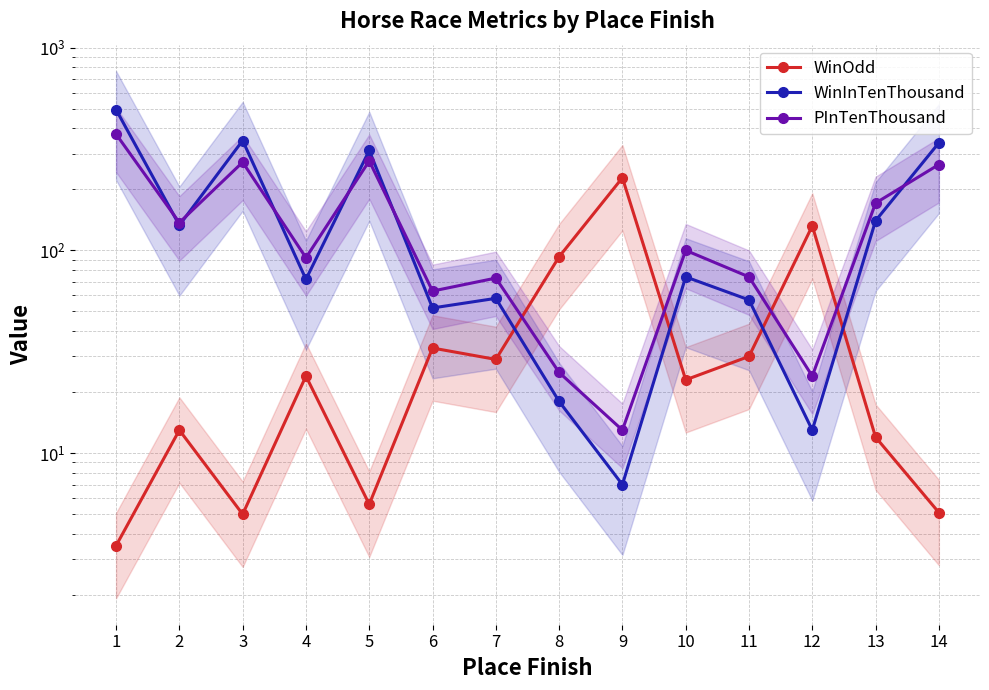

Is the value of PInTenThousand at 3 greater than the value of WinInTenThousand at 4?

Yes